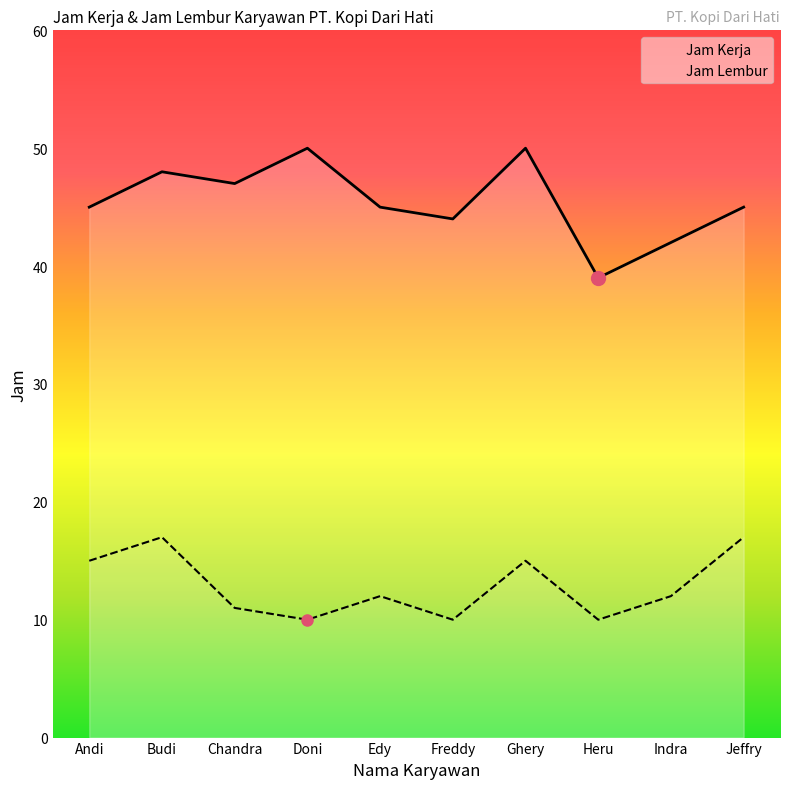

True or false: Jam Lembur and Jam Kerja cross at least once.

False